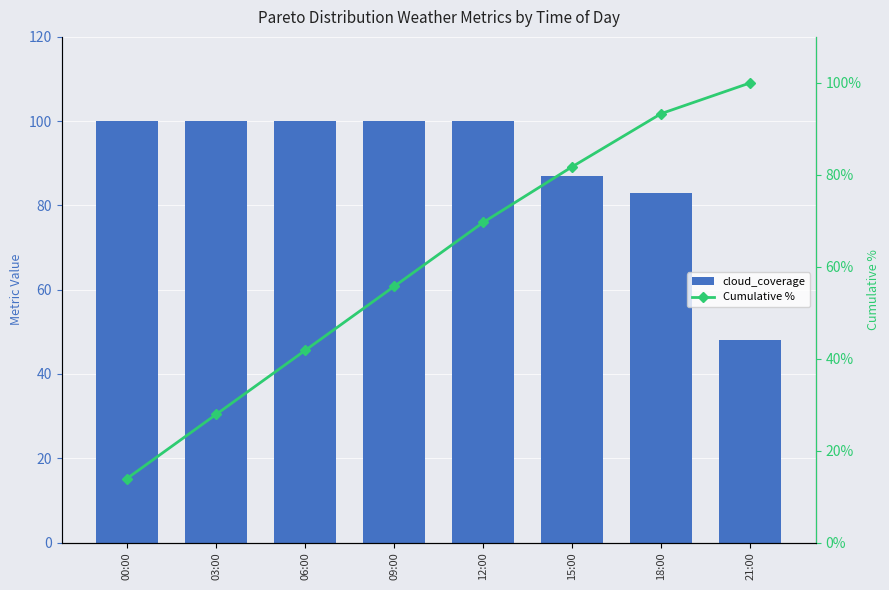

The cloud_coverage series shows 163.0 at 09:00. True or false?

False